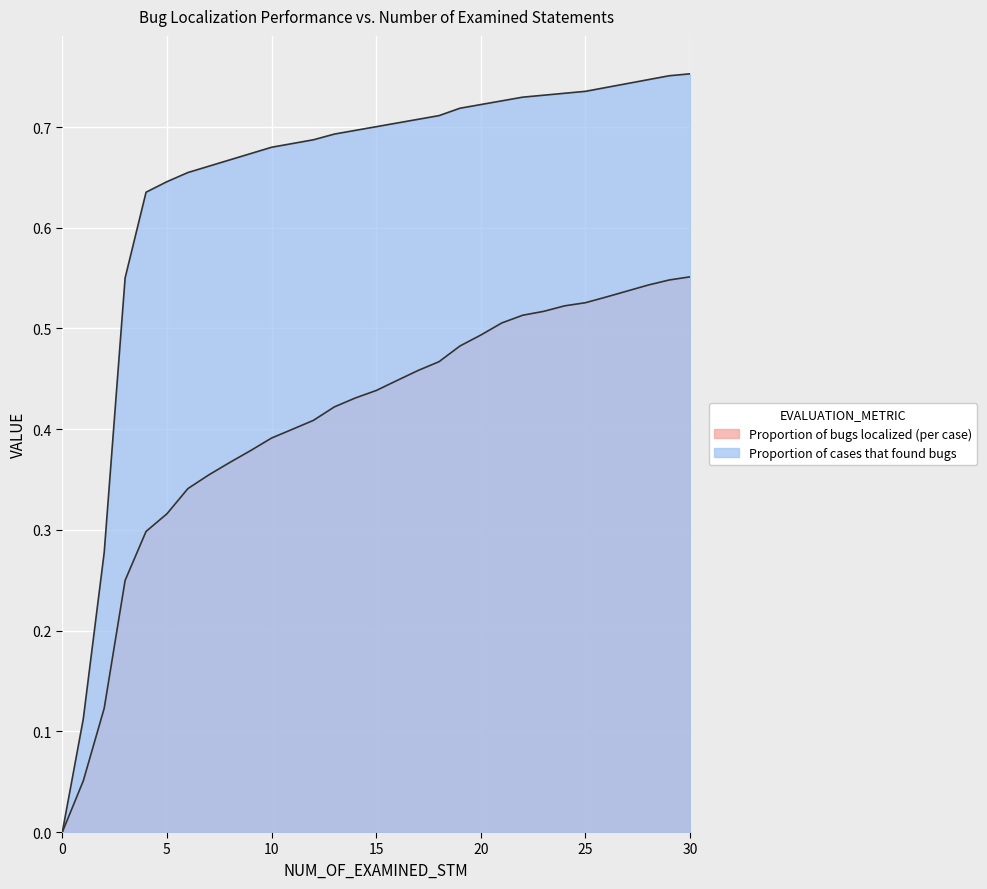

Rank the series at 20 from highest to lowest value.

Proportion of cases that found bugs, Proportion of bugs localized (per case)